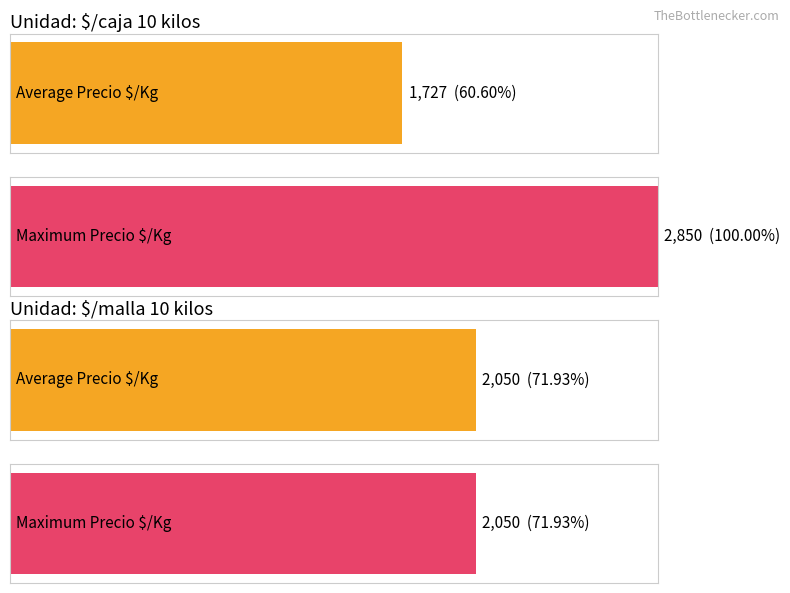

Between $/caja 10 kilos and 3, which is larger?

3